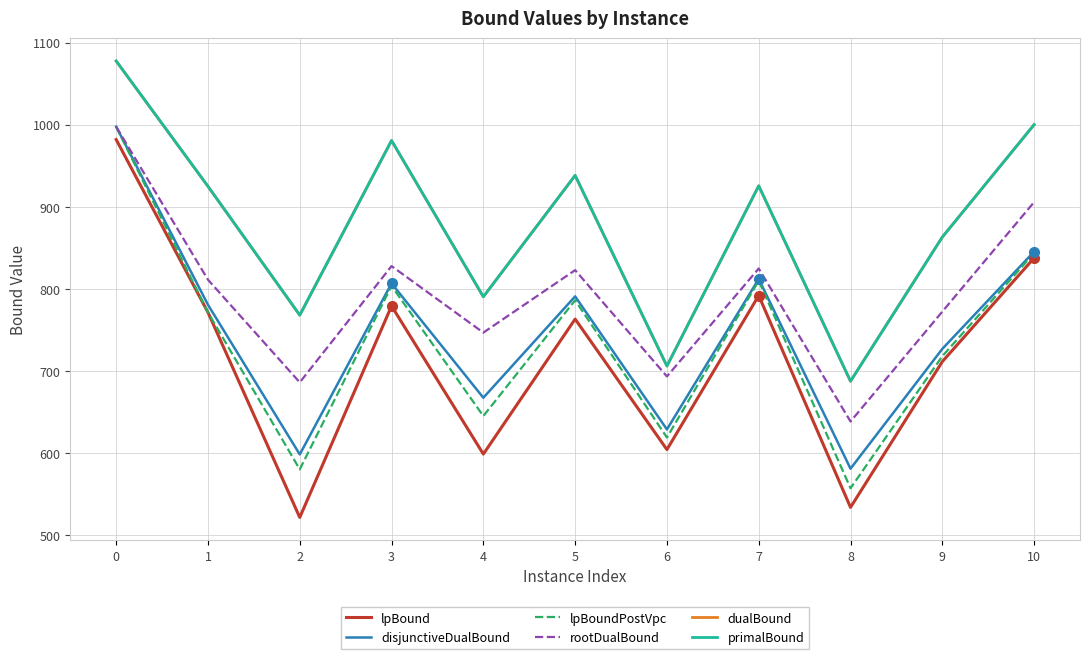

True or false: disjunctiveDualBound and dualBound cross at least once.

False